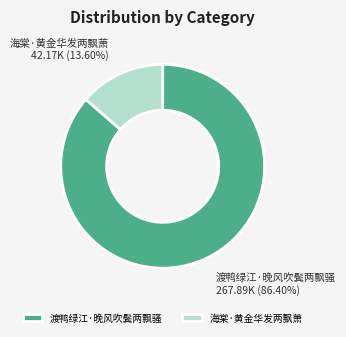

Is there a majority slice in this chart?

Yes